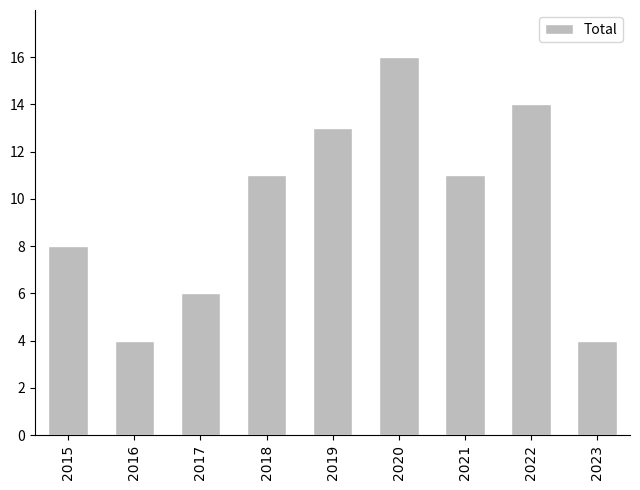

Which category has the highest value across all series?

2020